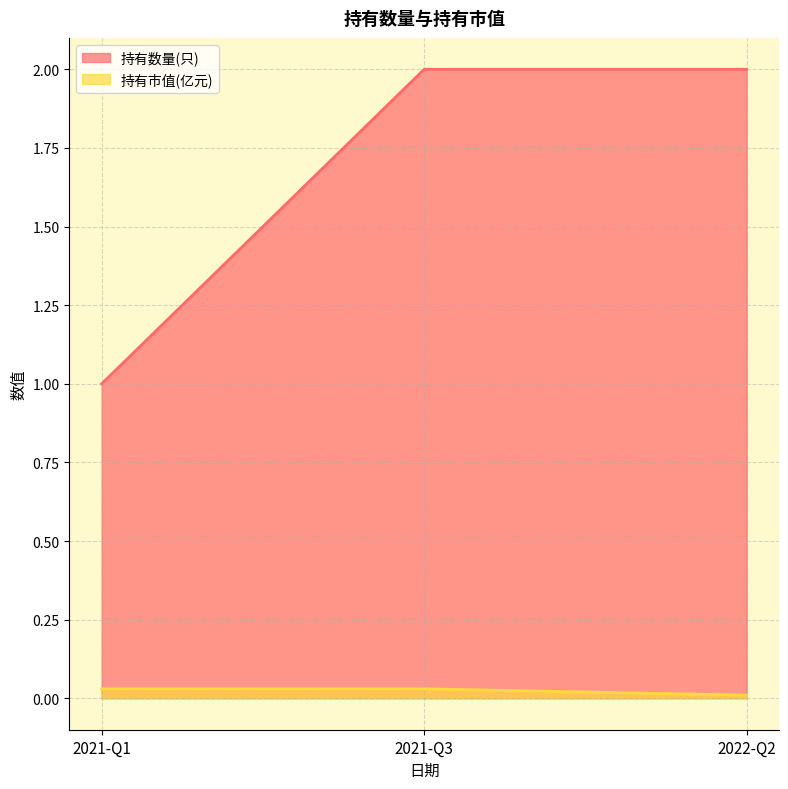

Is it true that 持有数量(只) equals 0.0 at 2021-Q1?

False